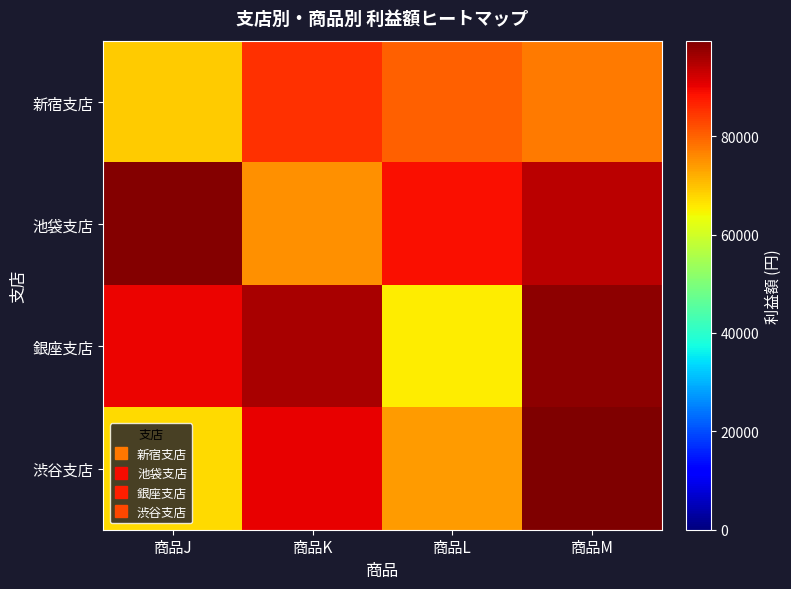

Reading left to right, extract all data points from this chart.

新宿支店: 商品J=68797	商品K=85135	商品L=80132	商品M=77535
池袋支店: 商品J=98920	商品K=75020	商品L=88856	商品M=94307
銀座支店: 商品J=90058	商品K=95719	商品L=65350	商品M=97999
渋谷支店: 商品J=67334	商品K=90197	商品L=73948	商品M=99404